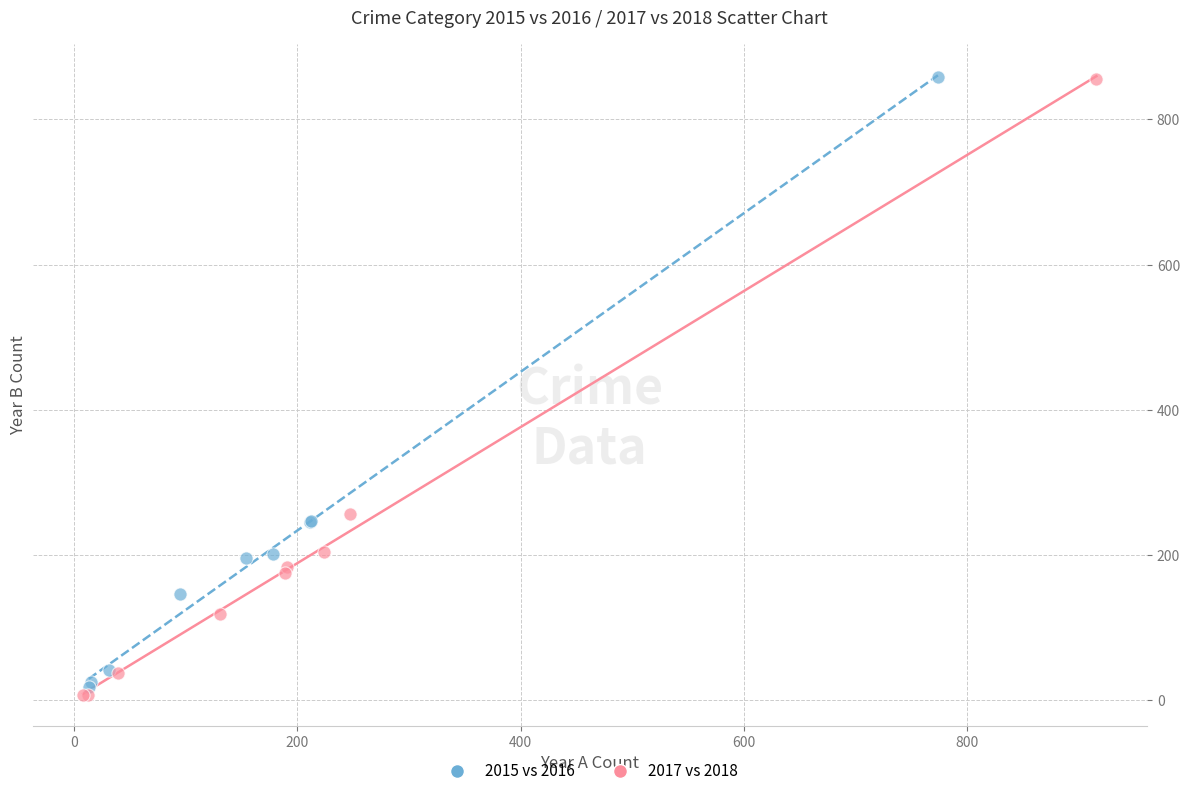

Which series has the widest spread of Y values?

2017 vs 2018